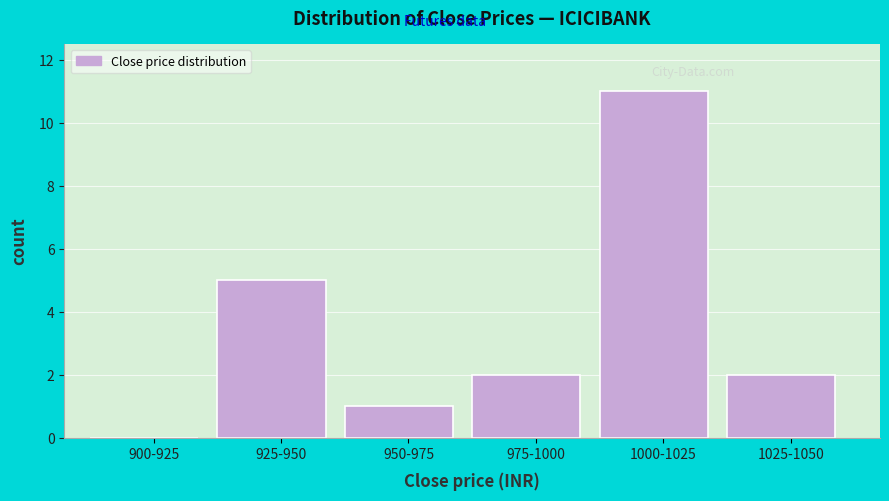

Reading left to right, list all the values displayed in this chart.

900-925=0	925-950=5	950-975=1	975-1000=2	1000-1025=11	1025-1050=2